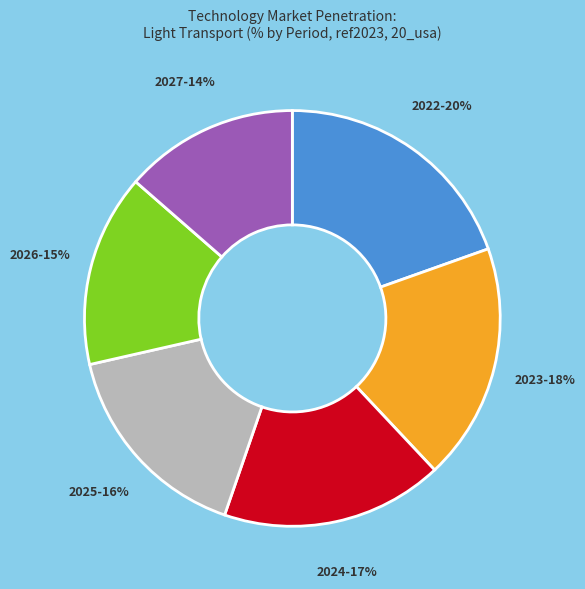

True or false: 2024 accounts for 17% of the total.

True